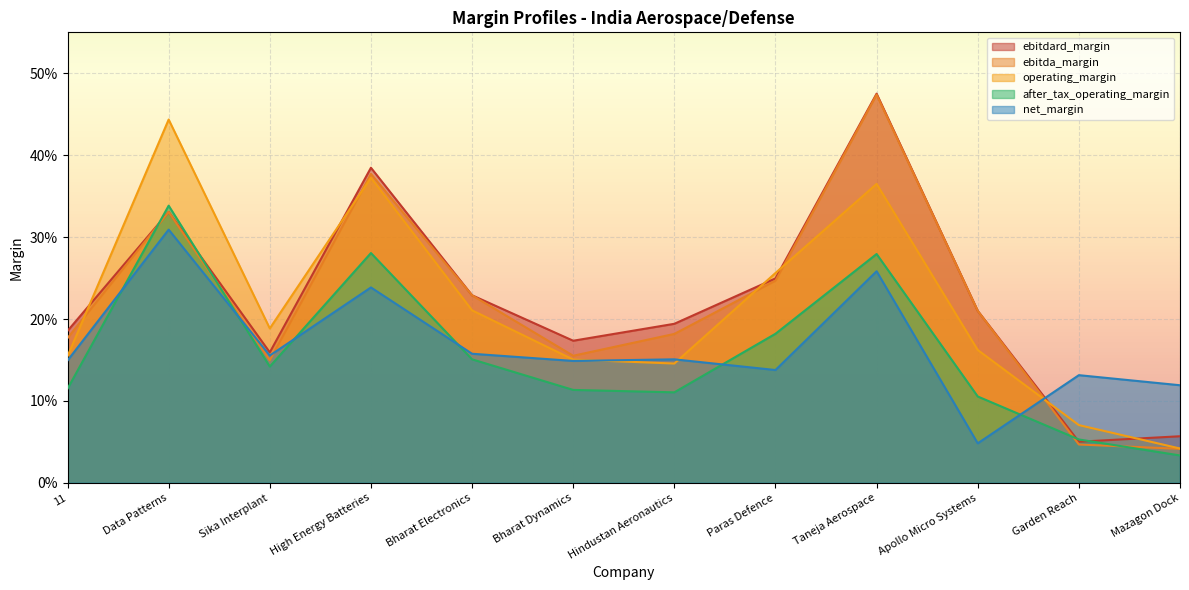

At Mazagon Dock, list the series in order from largest to smallest.

net_margin, ebitdard_margin, operating_margin, ebitda_margin, after_tax_operating_margin